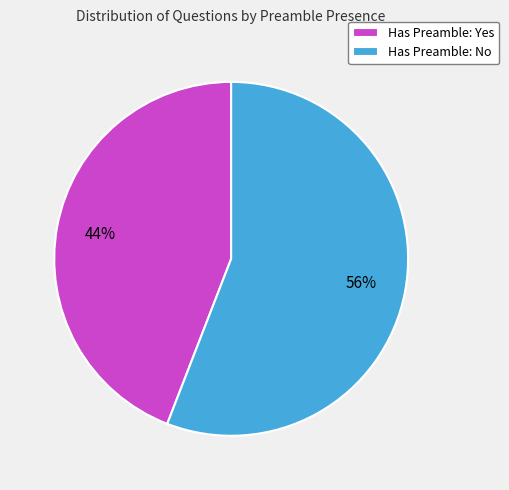

To the nearest percent, what percentage of the pie is Has Preamble: No?

56%